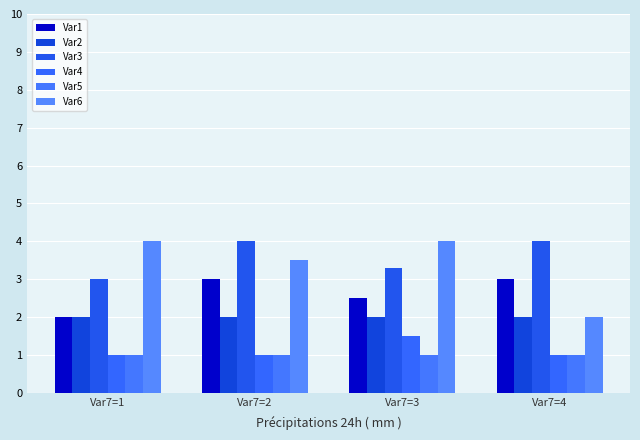

Rank the categories by Var4 value from lowest to highest.

Var7=1, Var7=2, Var7=4, Var7=3